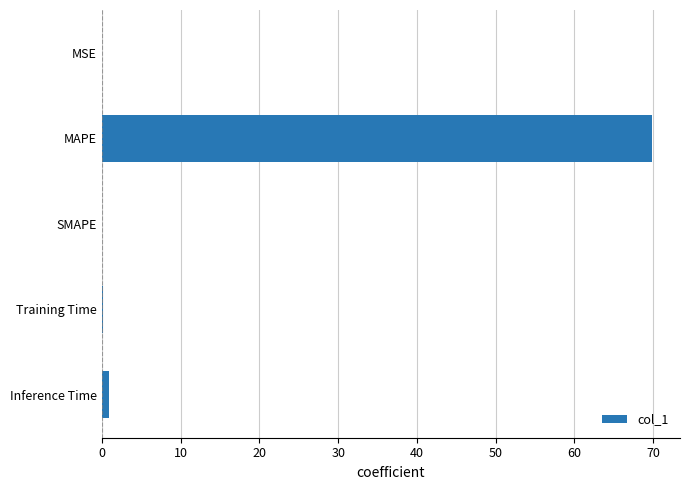

What is the greatest value displayed?

69.9